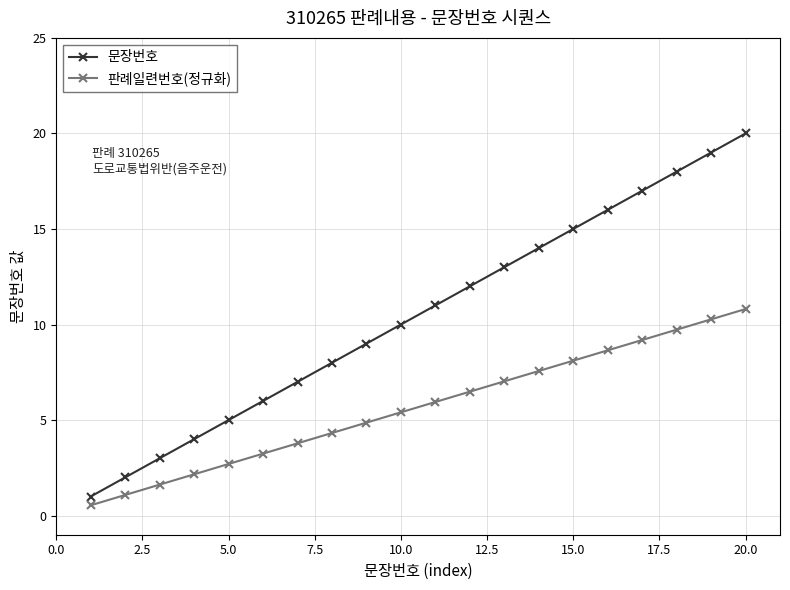

Reading left to right, list all the values displayed in this chart.

문장번호: 1.0	2.0	3.0	4.0	5.0	6.0	7.0	8.0	9.0	10.0	11.0	12.0	13.0	14.0	15.0	16.0	17.0	18.0	19.0	20.0
판례일련번호(정규화): 0.5	1.1	1.6	2.2	2.7	3.2	3.8	4.3	4.9	5.4	5.9	6.5	7.0	7.6	8.1	8.6	9.2	9.7	10.3	10.8